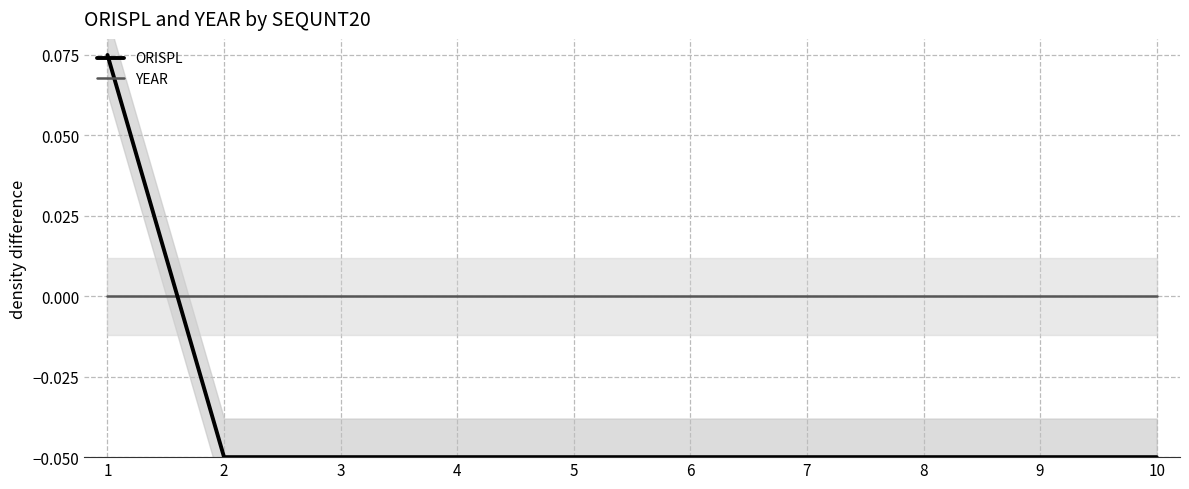

True or false: YEAR and ORISPL cross at least once.

True